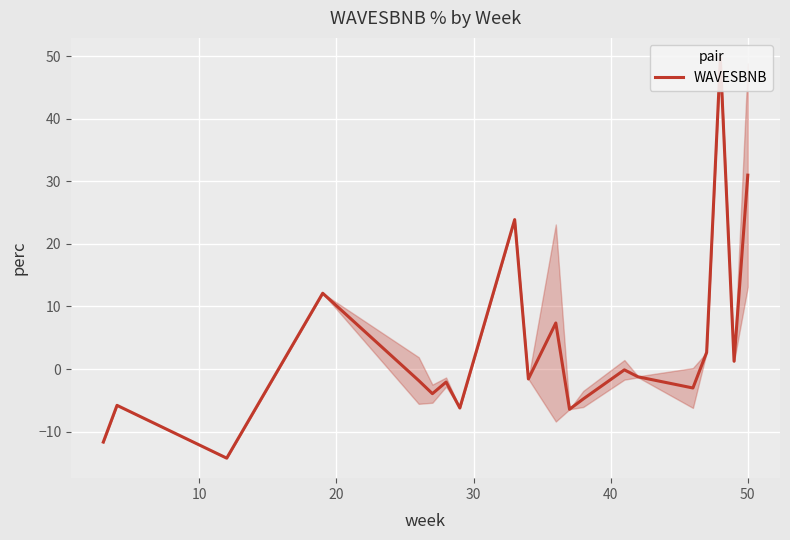

How many lines are shown in the chart?

1